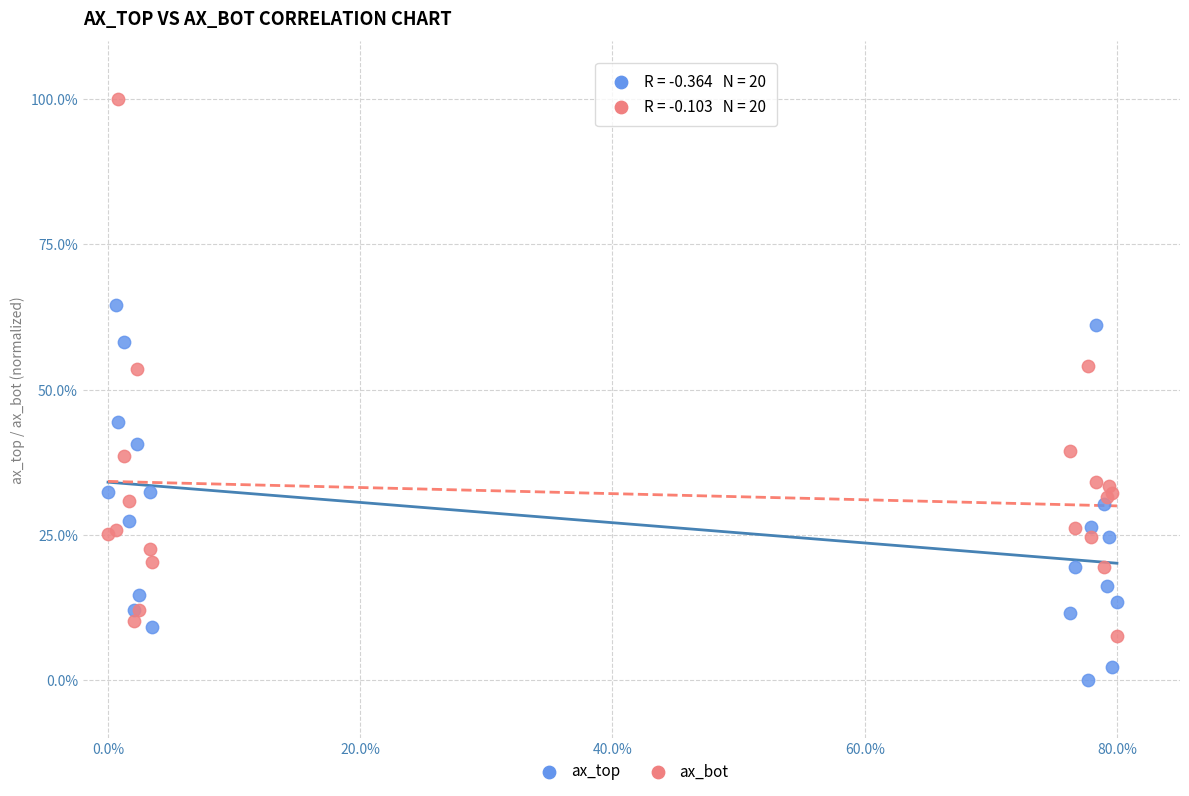

Which series reaches the maximum Y coordinate?

ax_bot